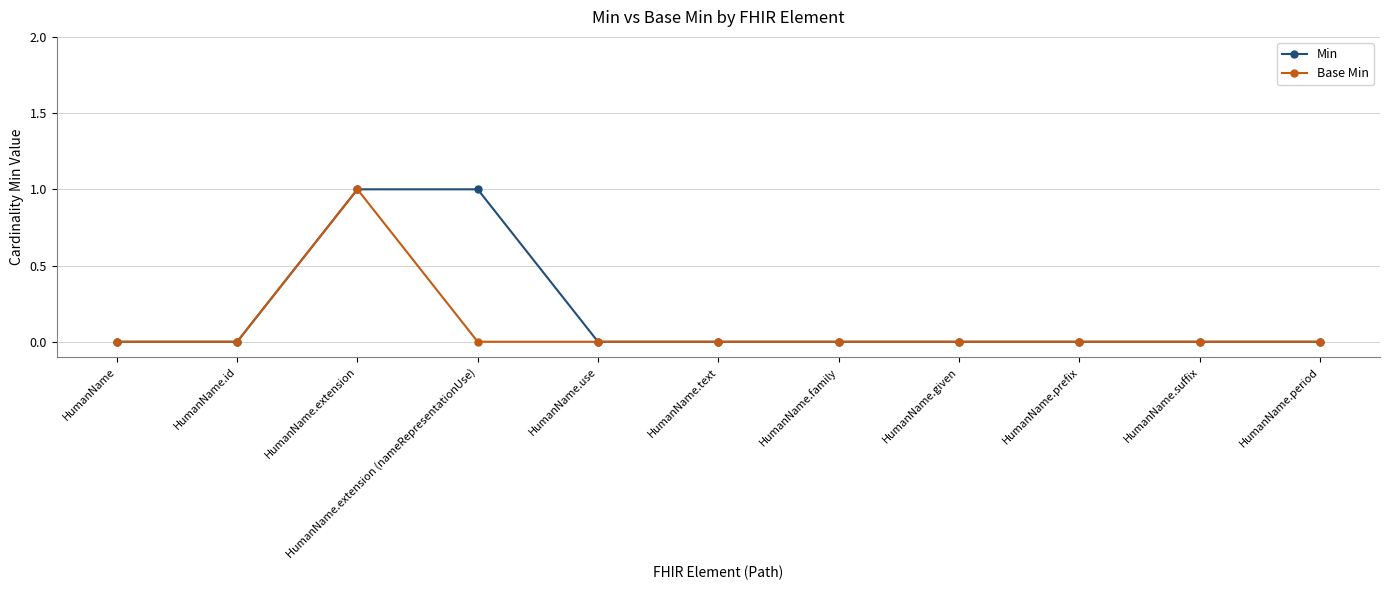

What is the difference between the maximum and minimum values in the Base Min series?

1